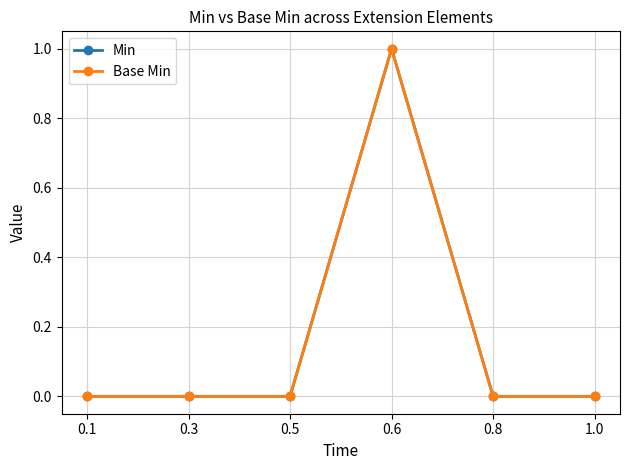

Does the chart have visible grid lines?

Yes